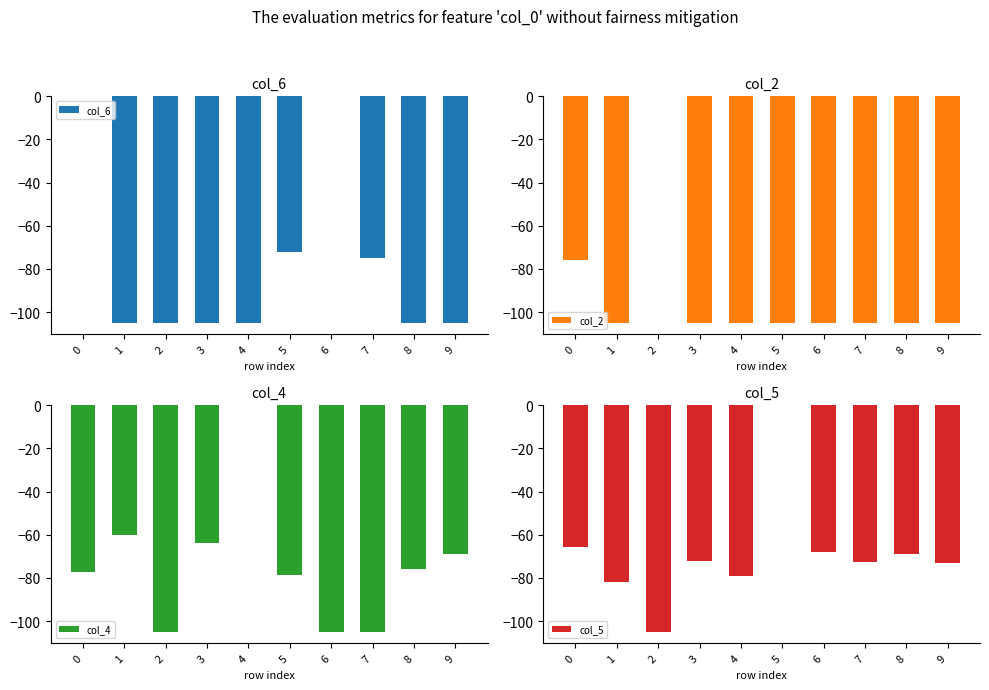

The col_4 series shows -105.0 at 2. True or false?

True